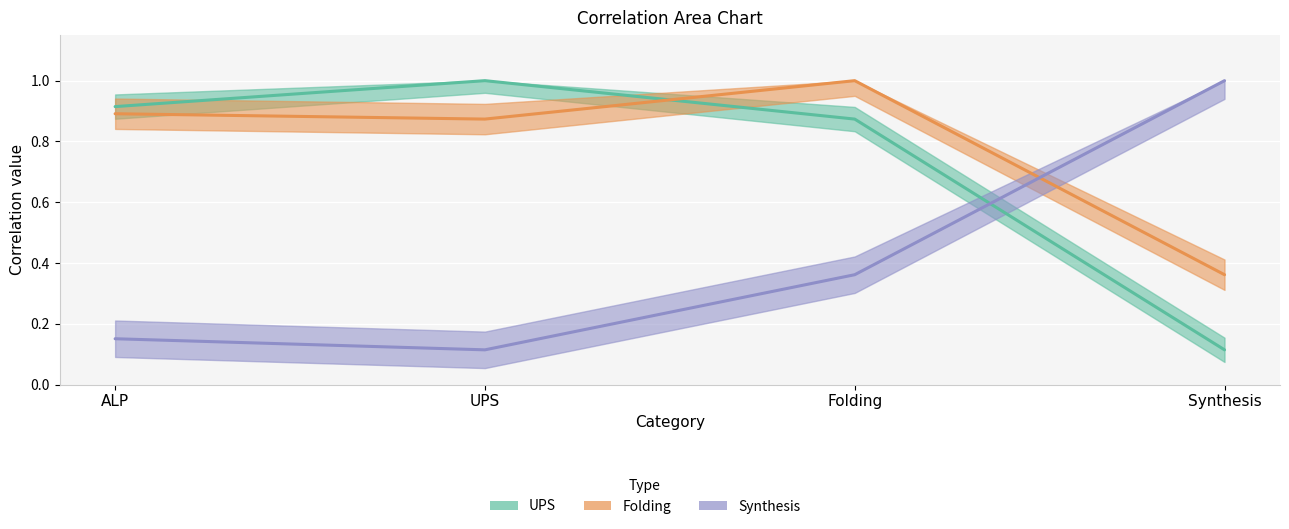

After their last crossing, which series has the higher values: Synthesis or UPS?

Synthesis